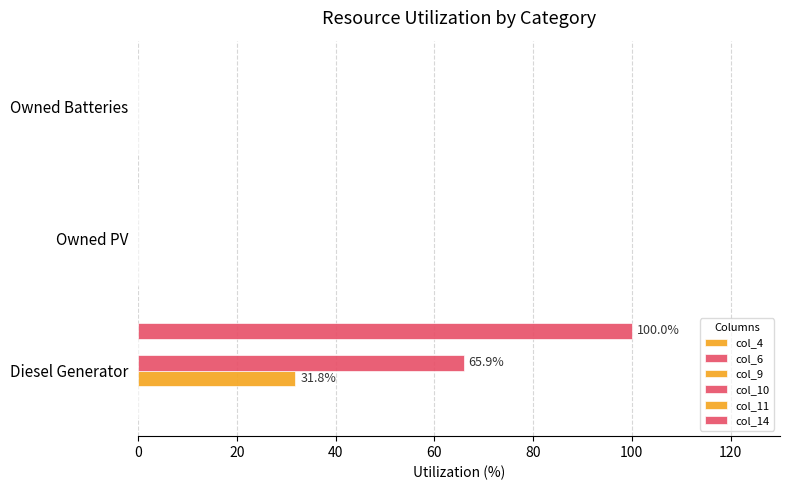

Reading left to right, extract all data points from this chart.

col_4: 0.1	0.1	0.1
col_6: 0.1	0.1	0.1
col_9: 31.8	0.0	0.0
col_10: 65.9	0.0	0.0
col_11: 0.1	0.1	0.1
col_14: 100.0	0.0	0.0